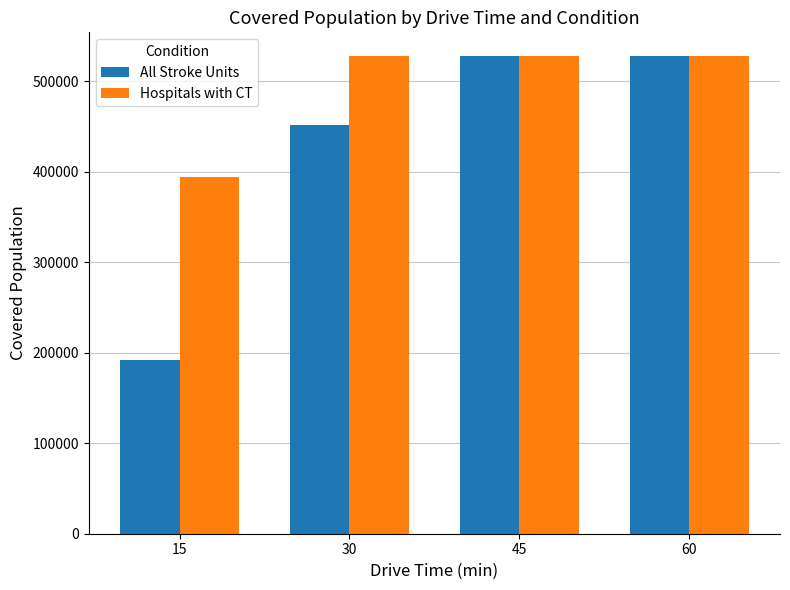

What is the highest value of the Hospitals with CT series?

527543